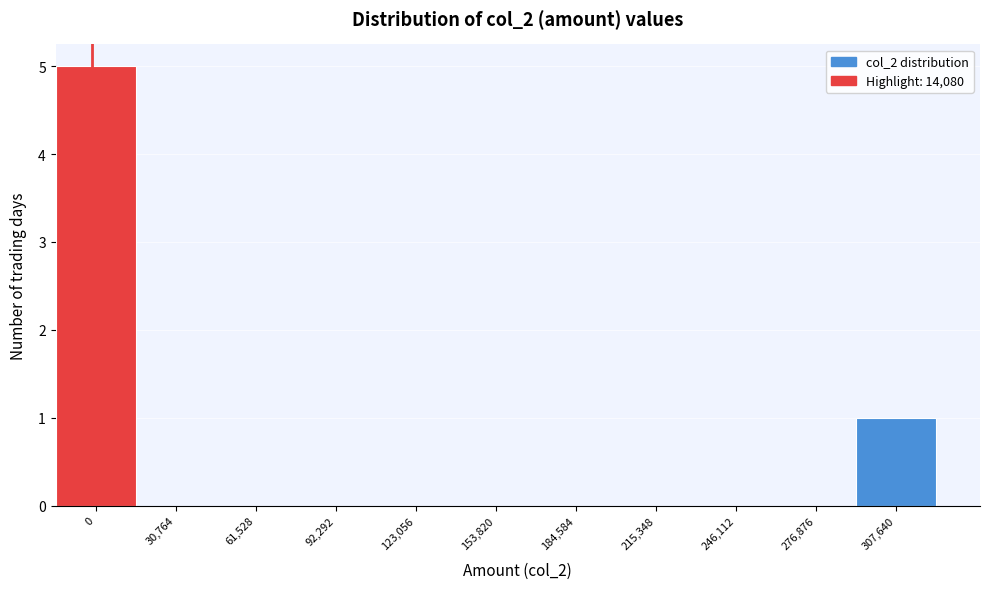

Reading right to left, what are all the values shown in this chart?

307,640=1	276,876=0	246,112=0	215,348=0	184,584=0	153,820=0	123,056=0	92,292=0	61,528=0	30,764=0	0=5